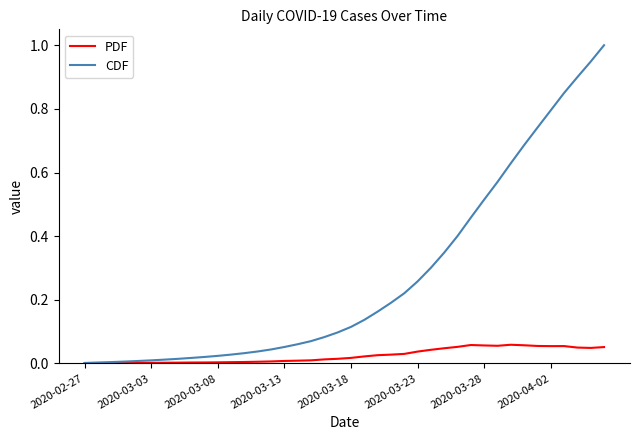

List the series in order of their peak value, highest first.

CDF, PDF